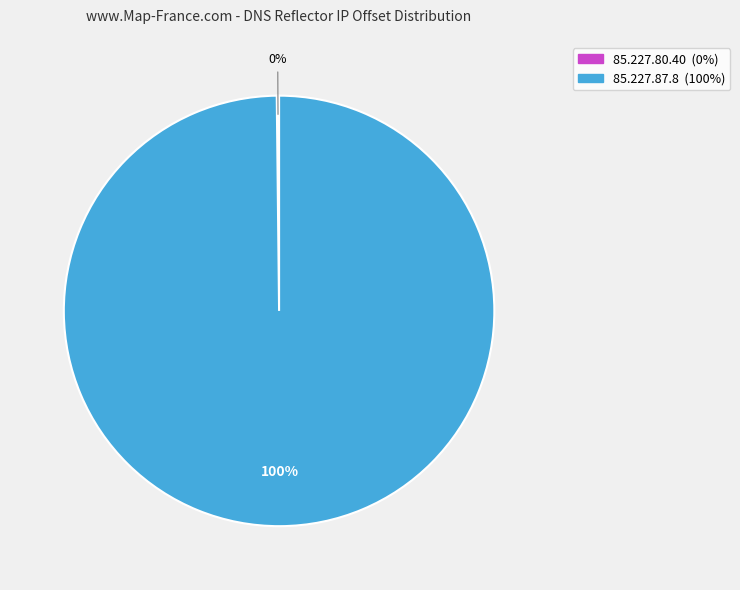

Which category accounts for the majority?

85.227.87.8